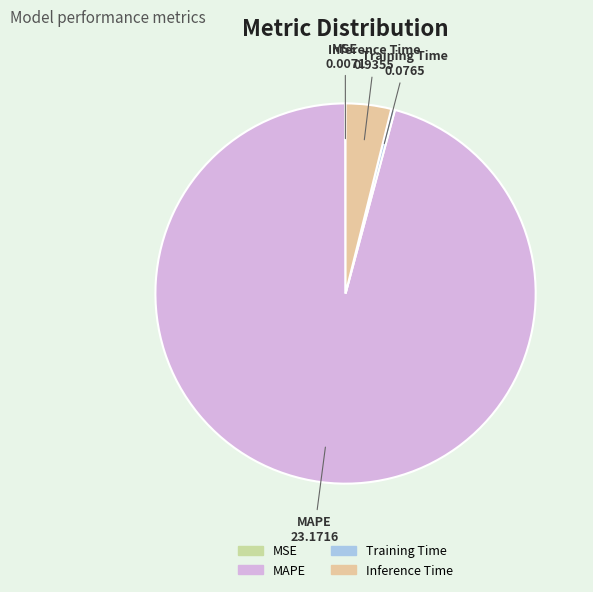

Which slice is the largest?

MAPE